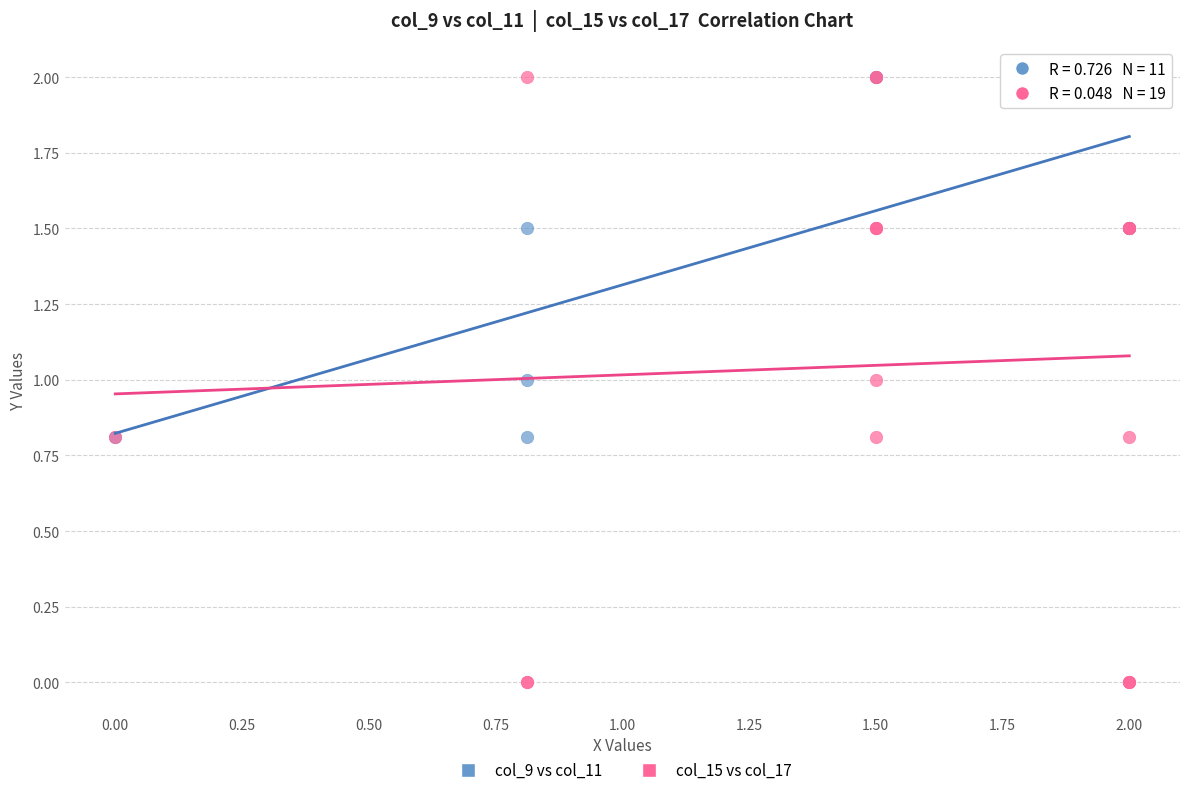

Which series has the widest spread of Y values?

col_15 vs col_17